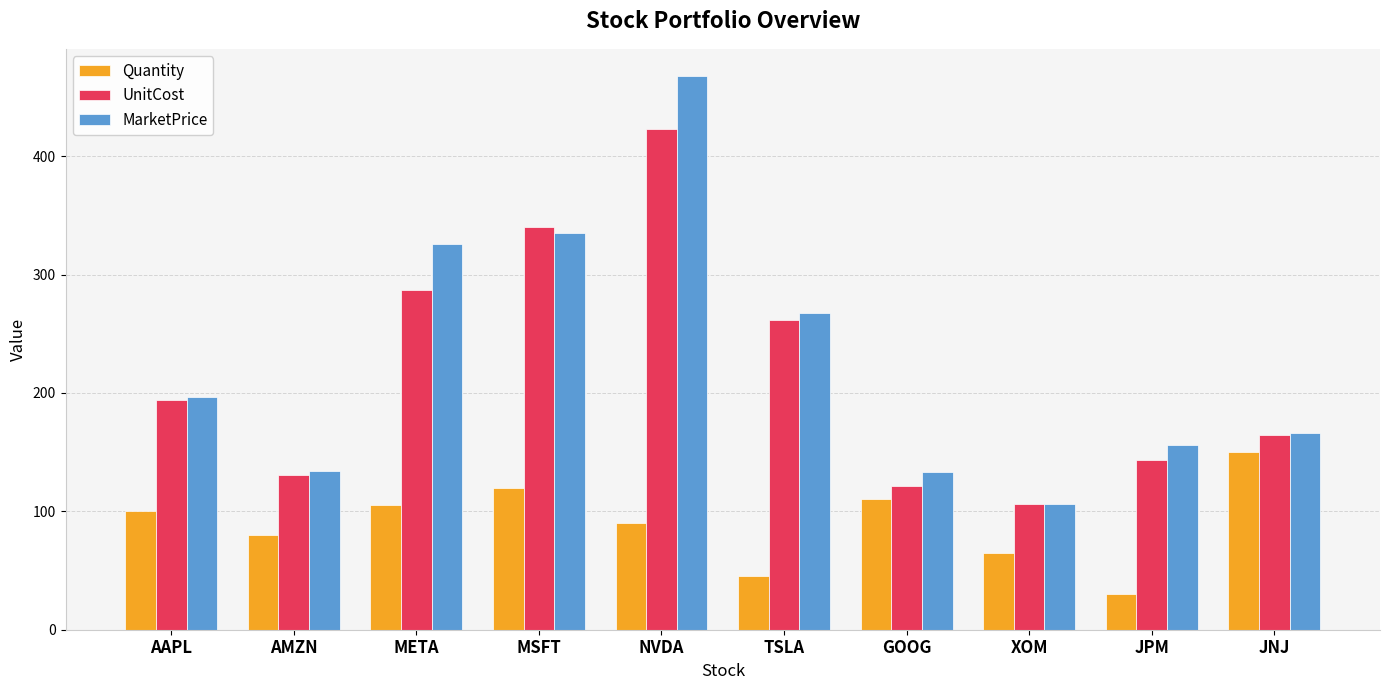

How many bars are there in each group?

3